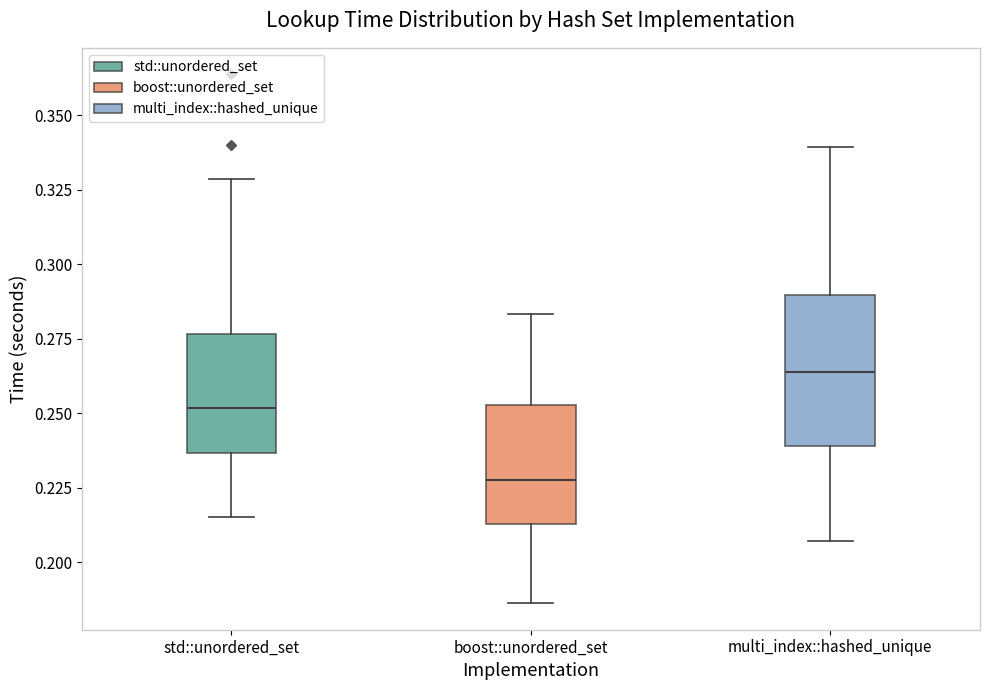

Reading left to right, transcribe this box plot: for each box, give where its median line is, the range the box spans, and where its two whiskers end, as read against the y-axis. The values are not printed on the chart, so give them approximately, as read against the axis.

std::unordered_set: median 0.250, box 0.235 to 0.275, whiskers 0.215 to 0.330
boost::unordered_set: median 0.230, box 0.215 to 0.255, whiskers 0.185 to 0.285
multi_index::hashed_unique: median 0.265, box 0.240 to 0.290, whiskers 0.205 to 0.340